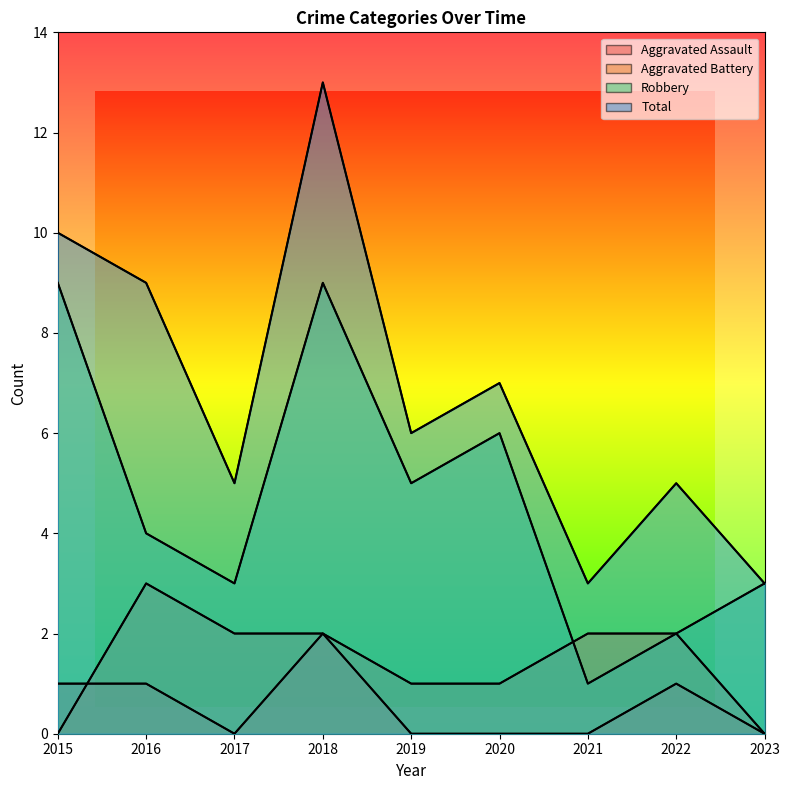

What is the maximum value shown in the chart?

13